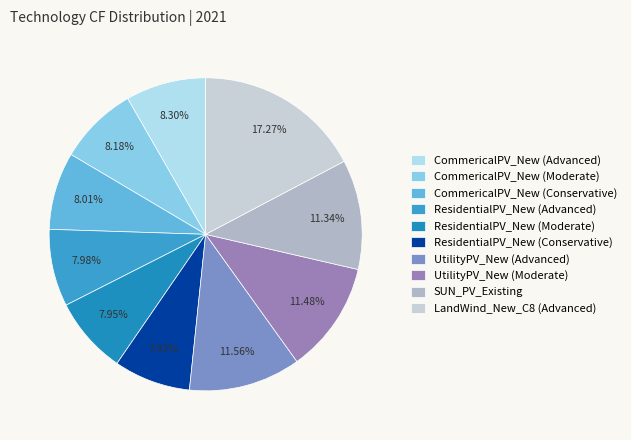

Is the sum of SUN_PV_Existing and CommericalPV_New (Advanced) greater than half?

No